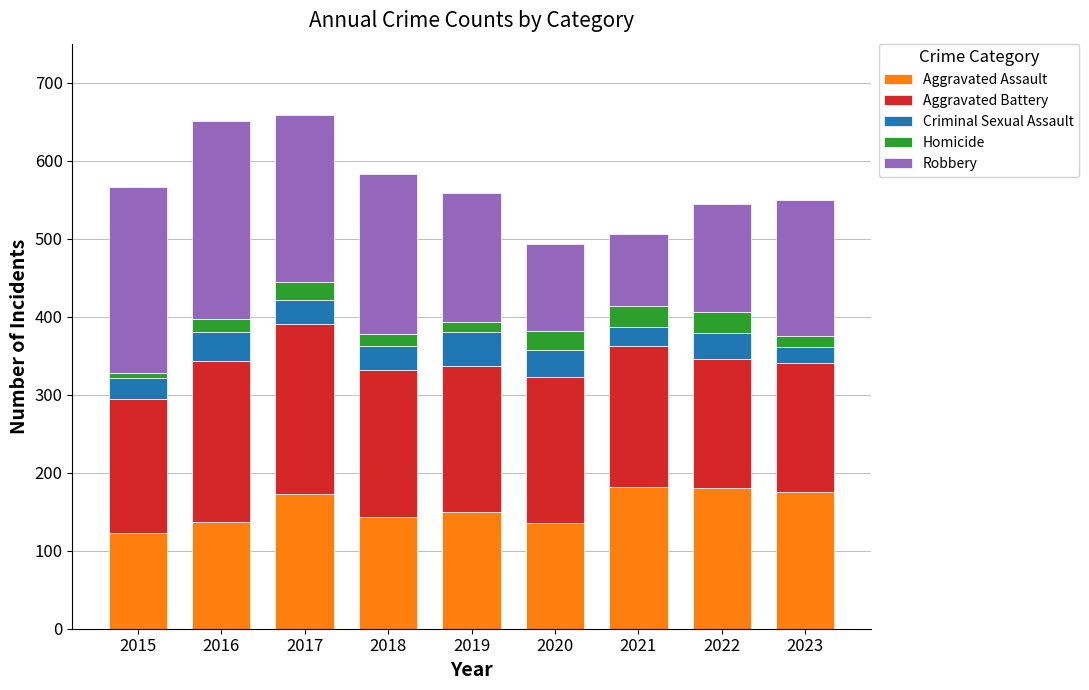

What is the minimum value for Aggravated Assault?

123